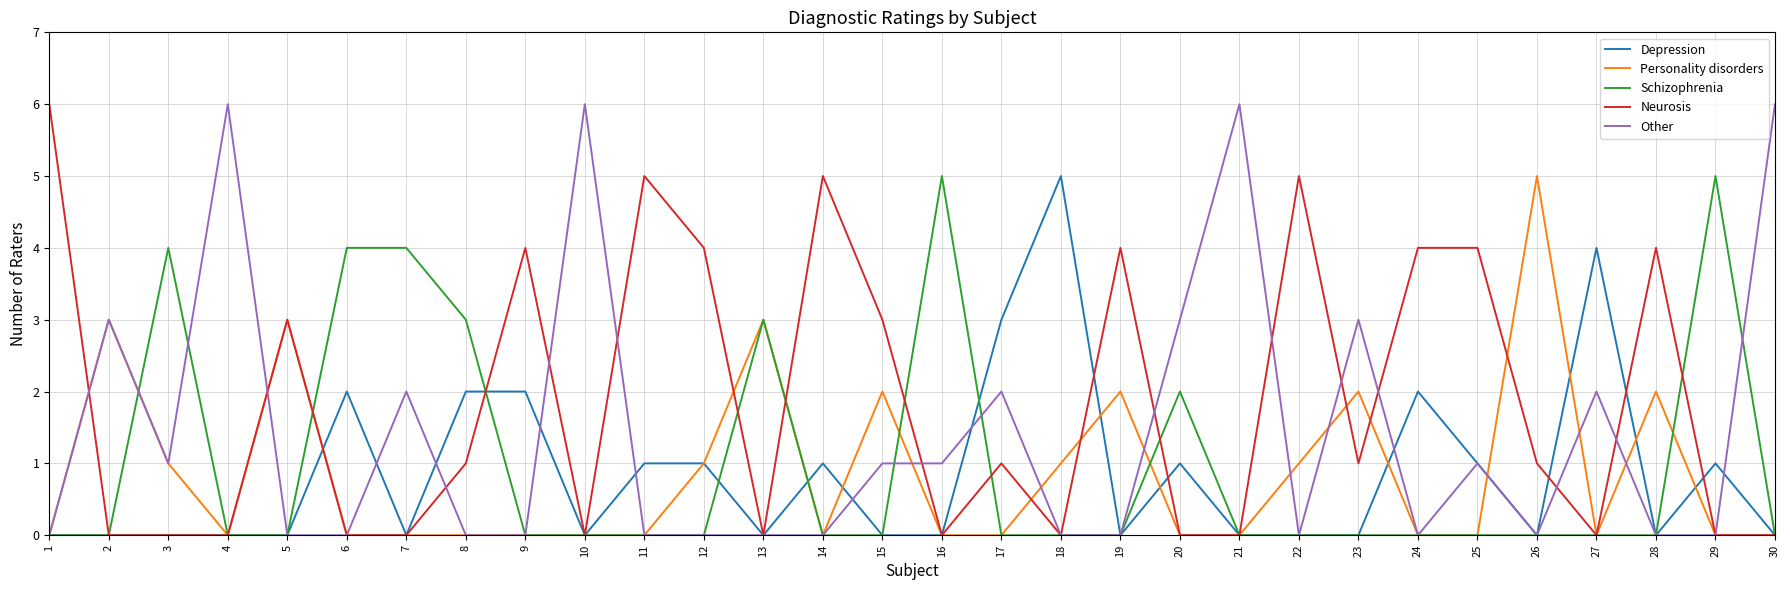

Reading left to right, transcribe all the data shown in this chart.

Depression: 0	0	0	0	0	2	0	2	2	0	1	1	0	1	0	0	3	5	0	1	0	0	0	2	1	0	4	0	1	0
Personality disorders: 0	3	1	0	3	0	0	0	0	0	0	1	3	0	2	0	0	1	2	0	0	1	2	0	0	5	0	2	0	0
Schizophrenia: 0	0	4	0	0	4	4	3	0	0	0	0	3	0	0	5	0	0	0	2	0	0	0	0	0	0	0	0	5	0
Neurosis: 6	0	0	0	3	0	0	1	4	0	5	4	0	5	3	0	1	0	4	0	0	5	1	4	4	1	0	4	0	0
Other: 0	3	1	6	0	0	2	0	0	6	0	0	0	0	1	1	2	0	0	3	6	0	3	0	1	0	2	0	0	6